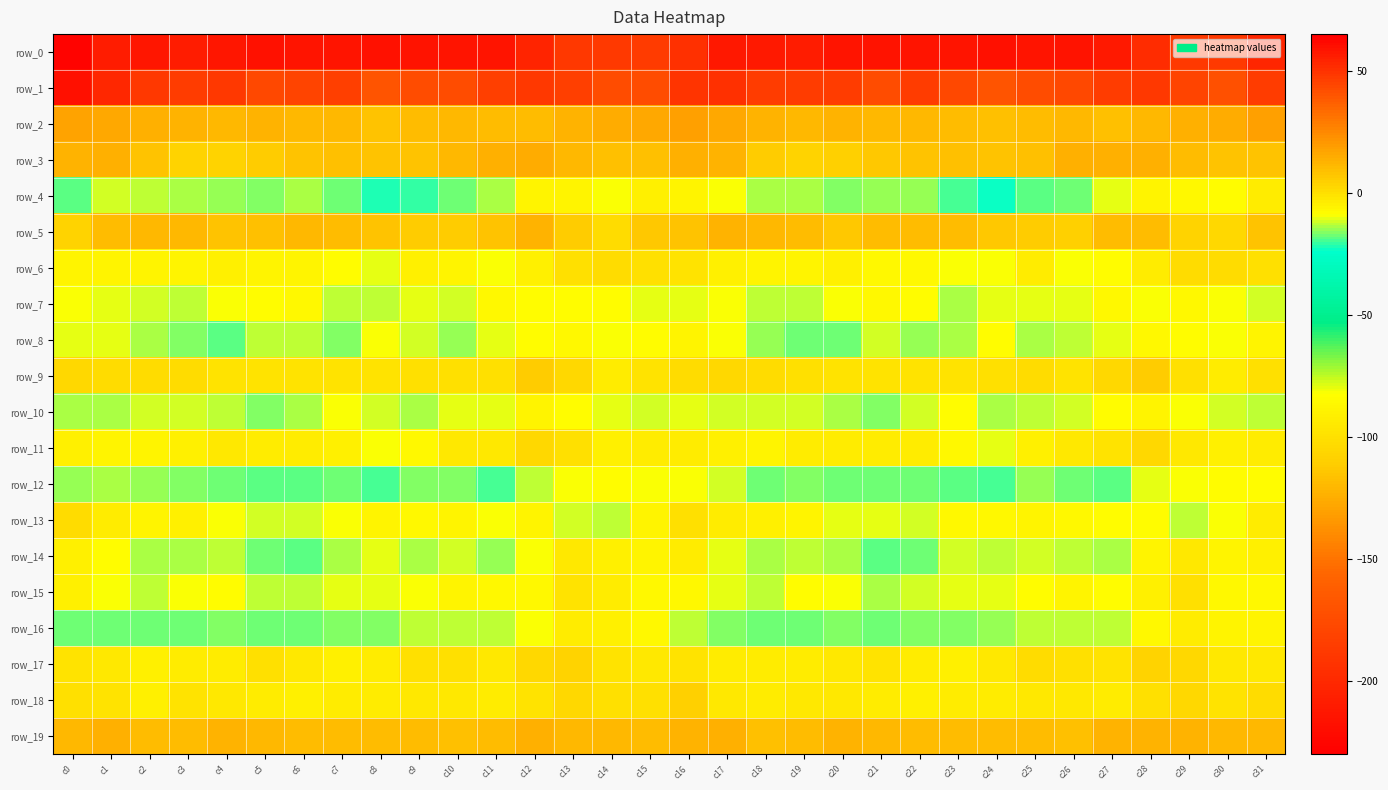

What is the sum of the row_19 values at c3 and c17?

23.5